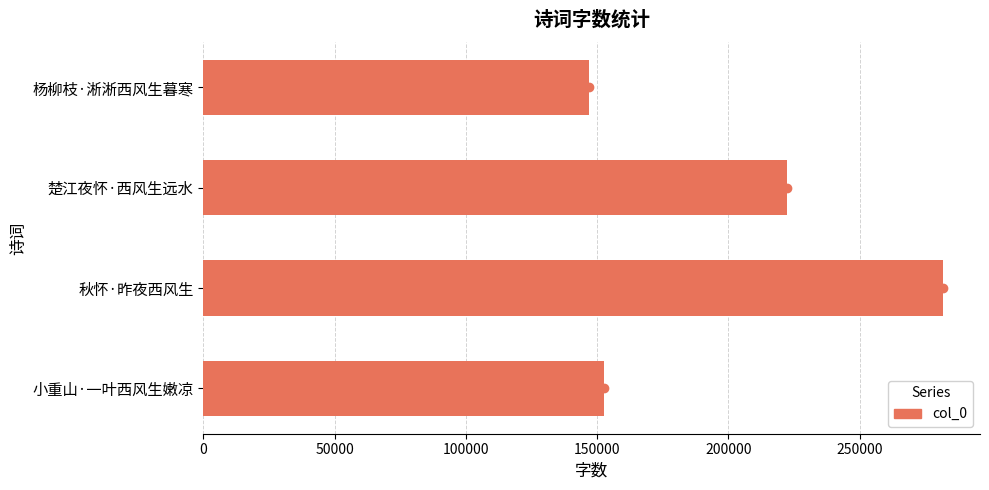

What is the sum of all values?

803501